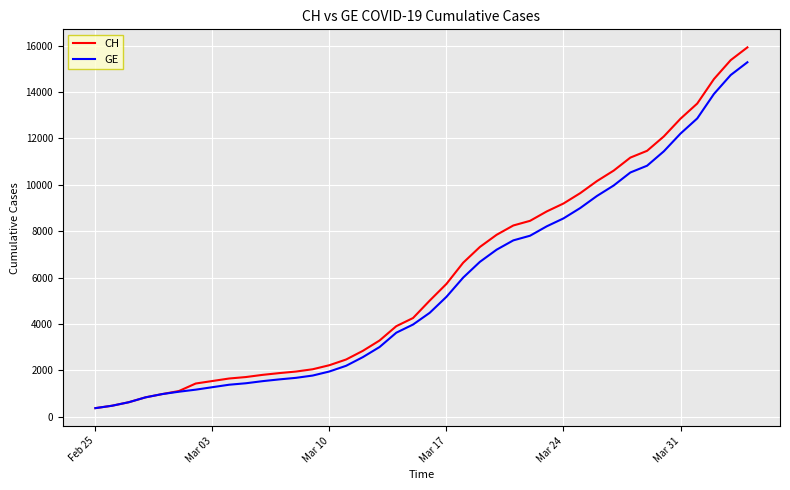

What is the minimum value shown in the chart?

375